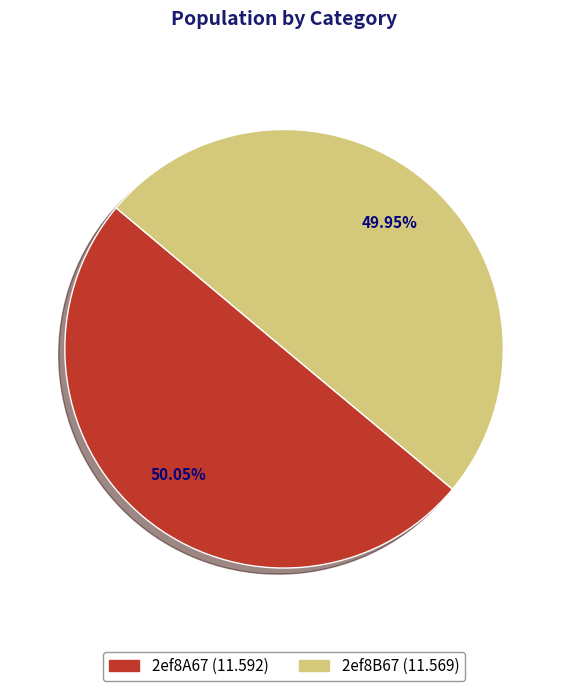

What is the ratio of the value at 2ef8B67 to the value at 2ef8A67?

1.0